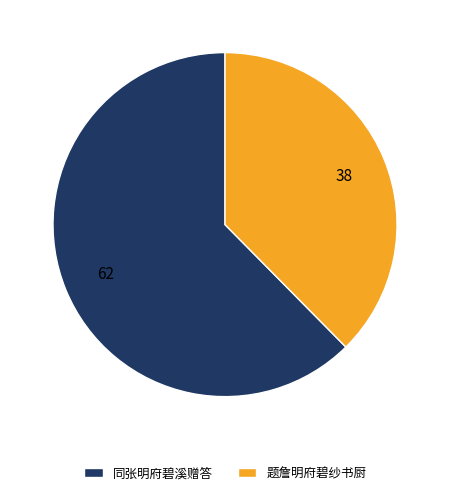

Is there a majority slice in this chart?

Yes